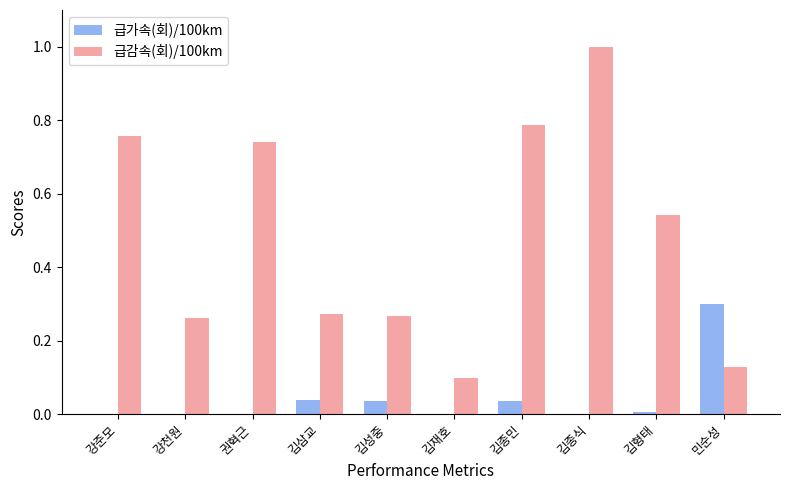

At which category is the sum across all series the highest?

김종식